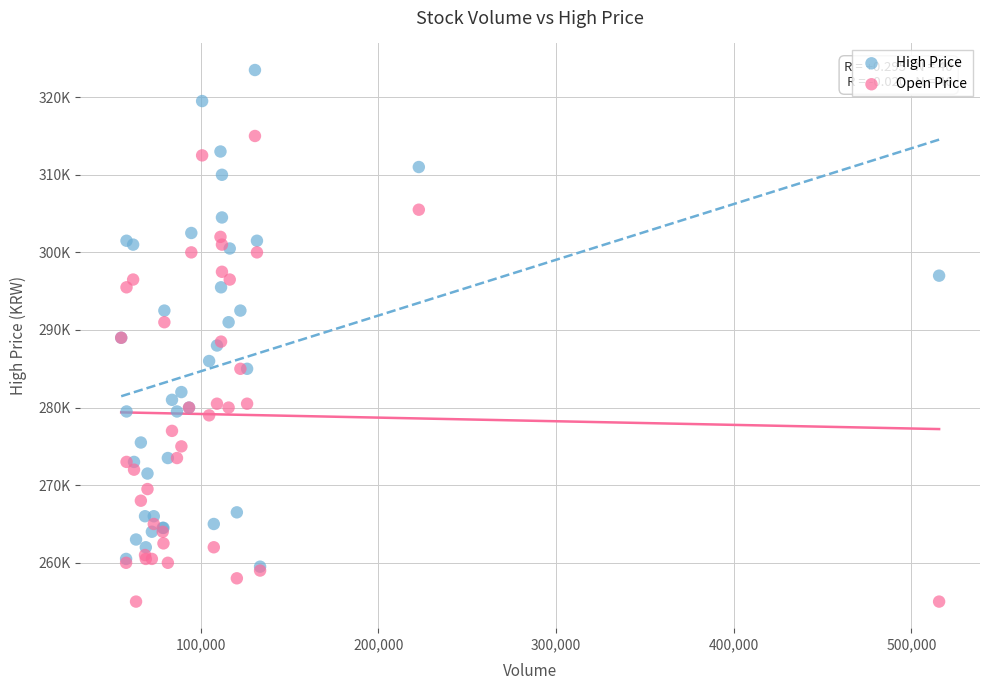

Which series contains the highest Y value?

High Price